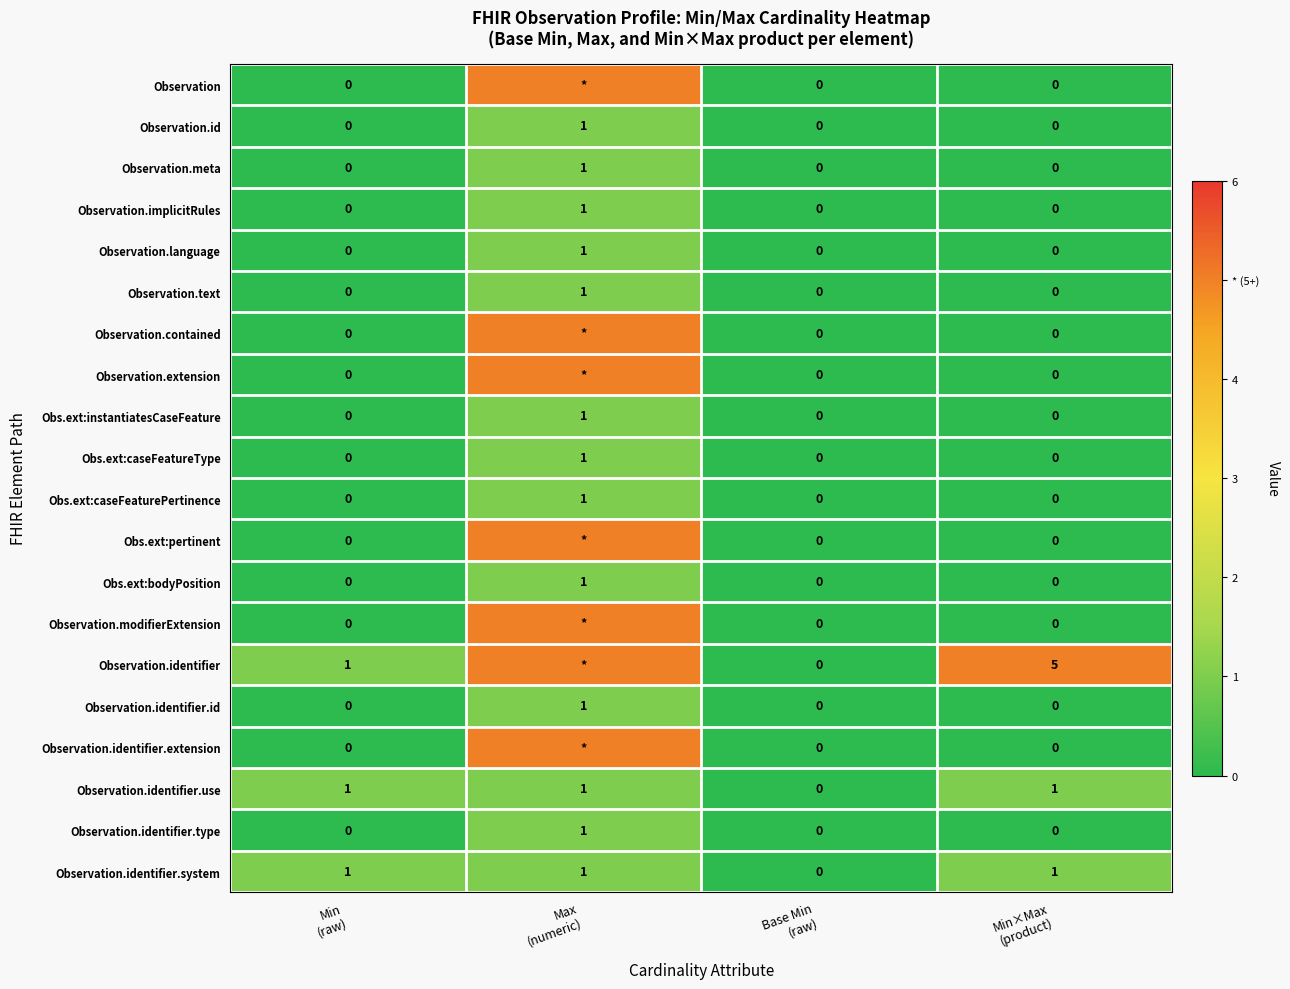

How many categories are shown in the chart?

4